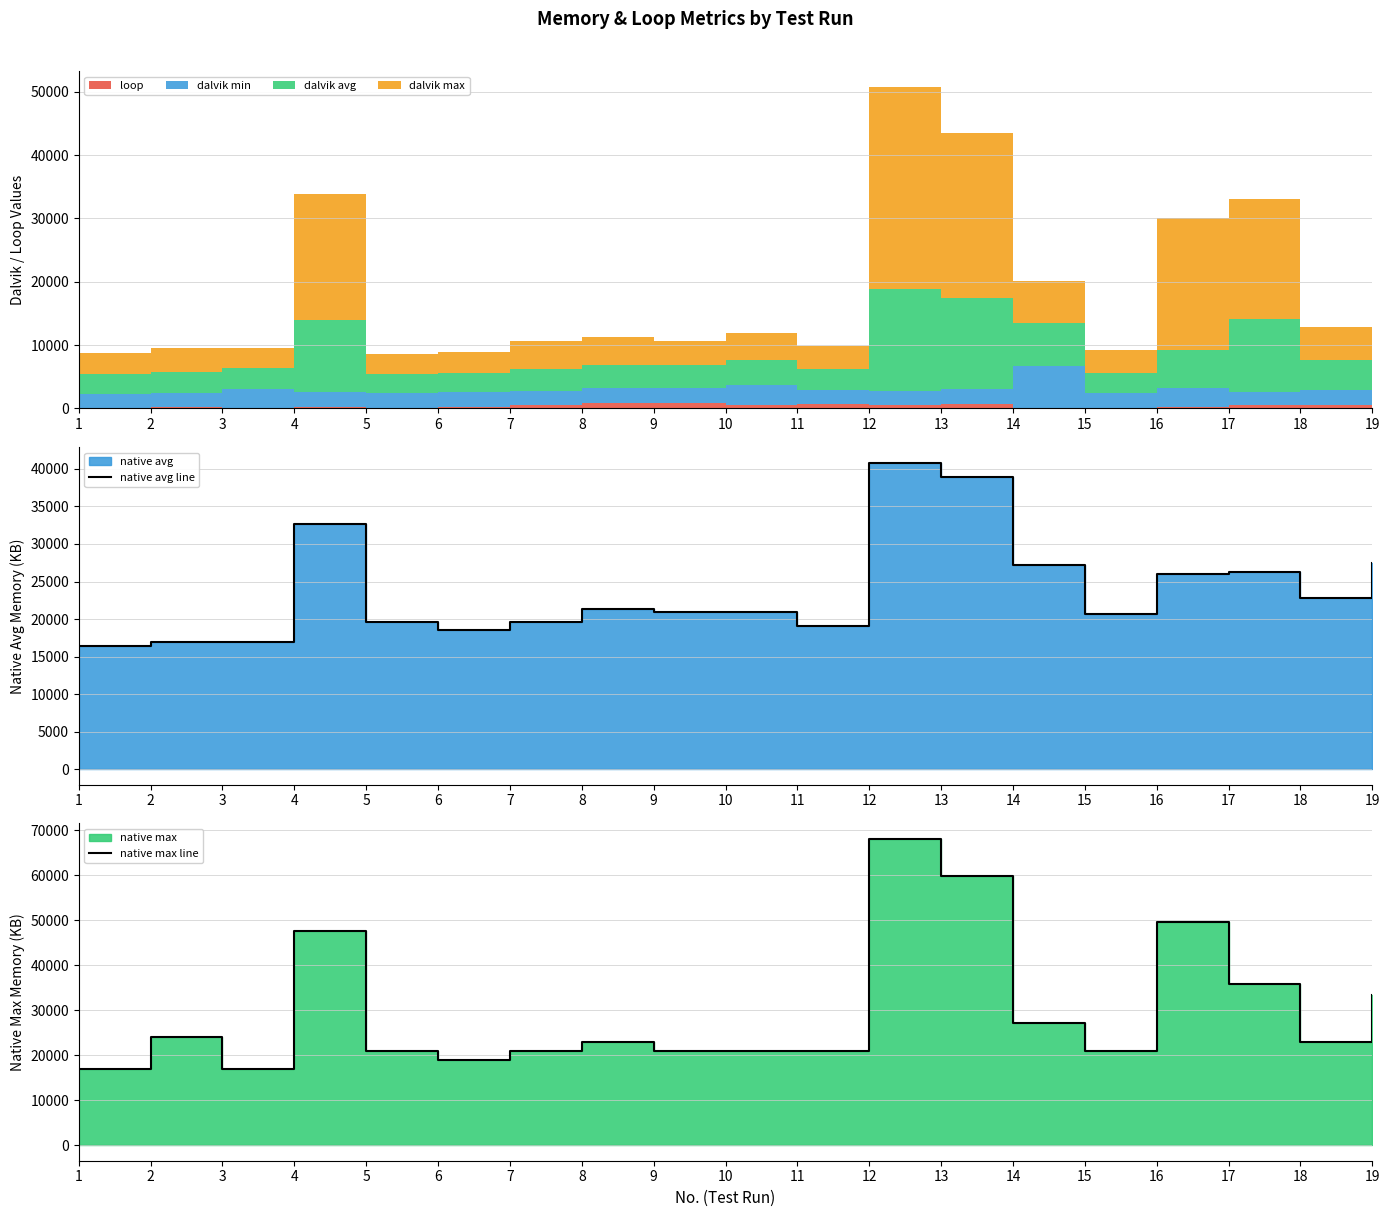

What is the difference between the native avg line values at 7 and 13?

19305